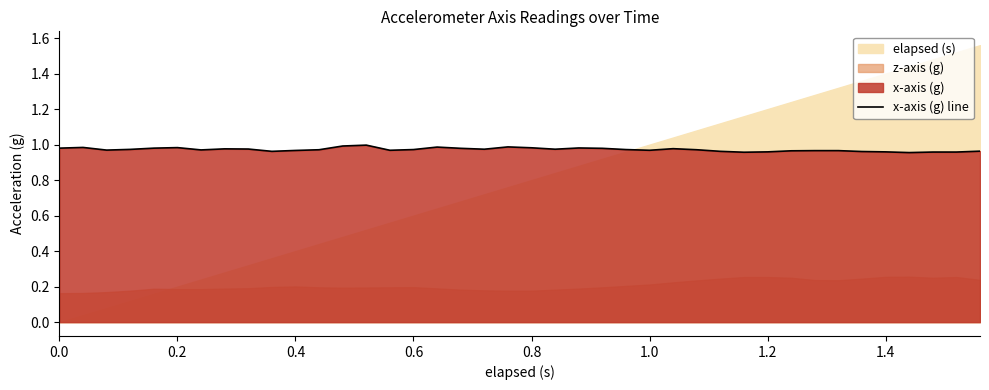

True or false: x-axis (g) line has a value of 0.6 at 0.8.

False